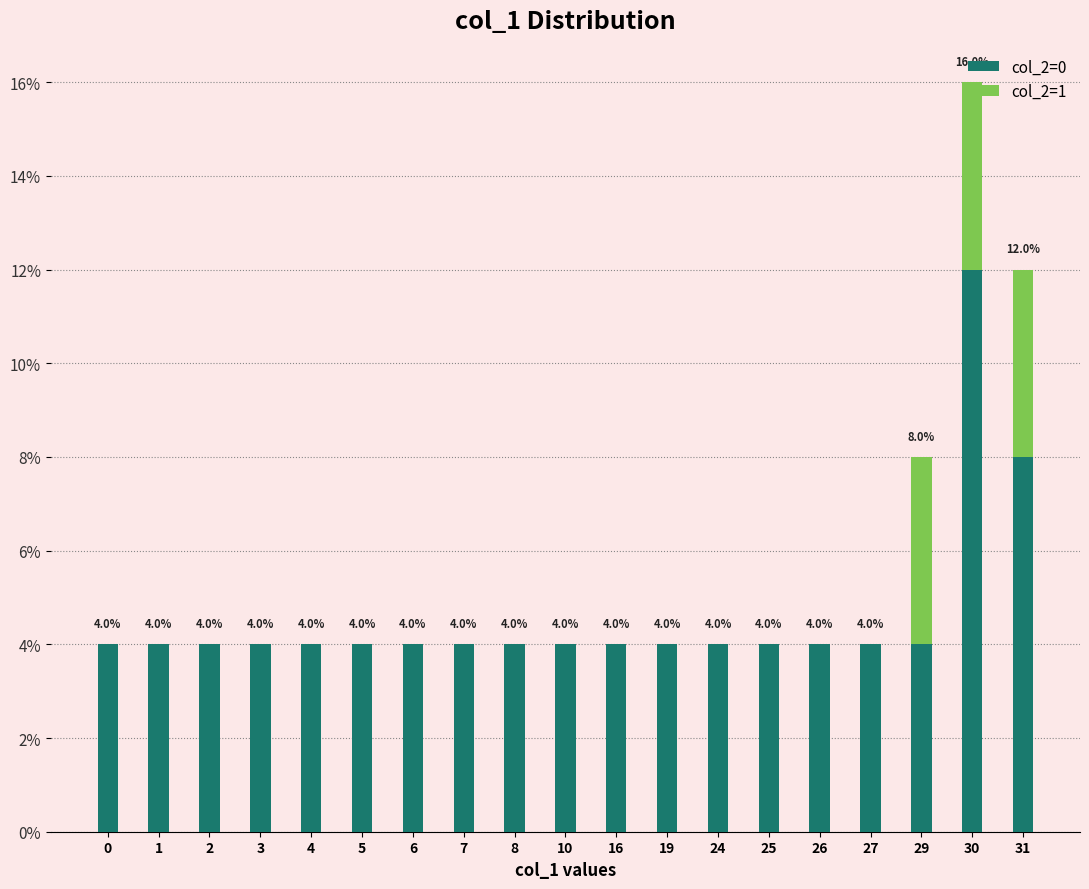

What is the sum of all col_2=0 values?

88